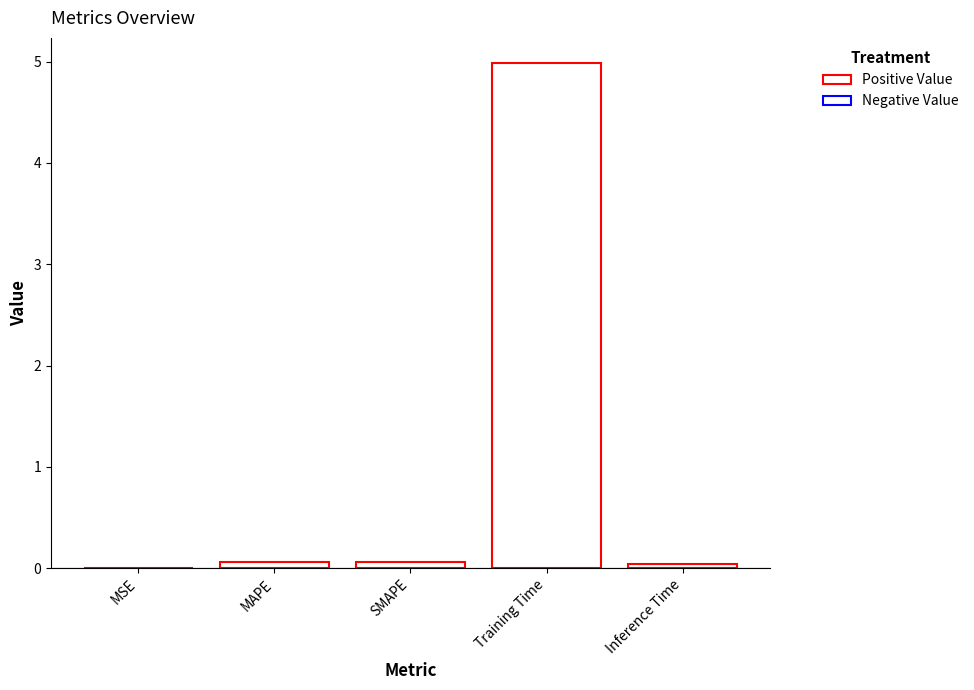

What is the sum of all values?

5.1